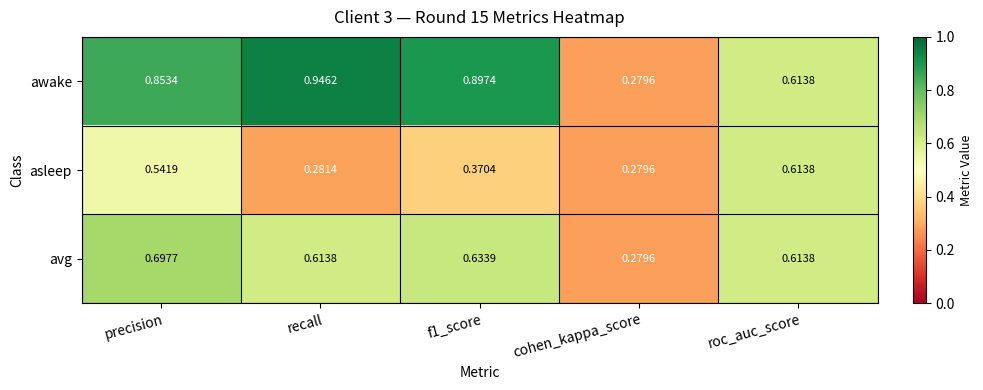

Rank the series by their maximum value, from highest to lowest.

awake, avg, asleep